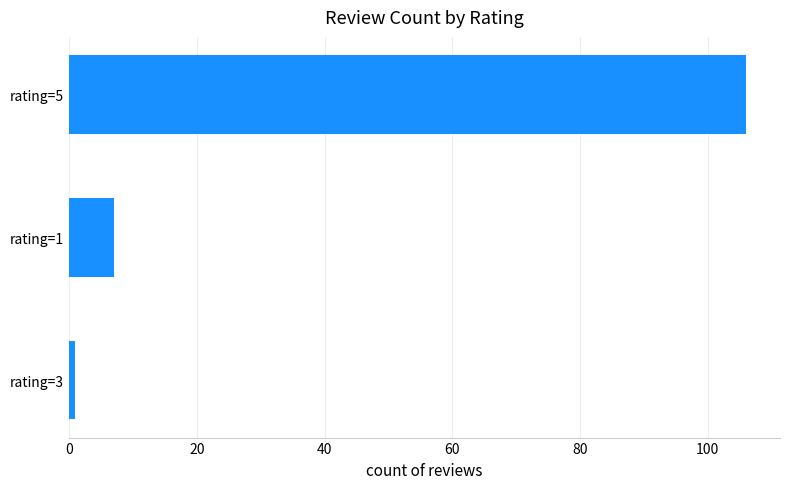

Does the chart contain stacked bars?

No